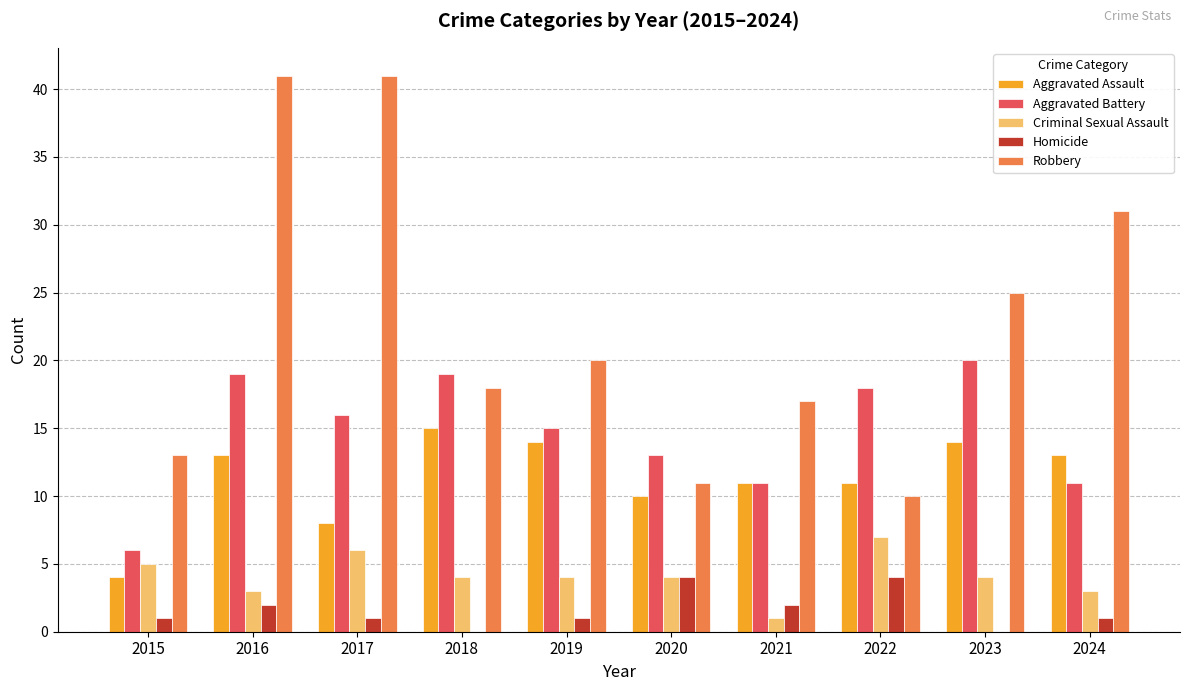

Which series has the largest total across all categories?

Robbery